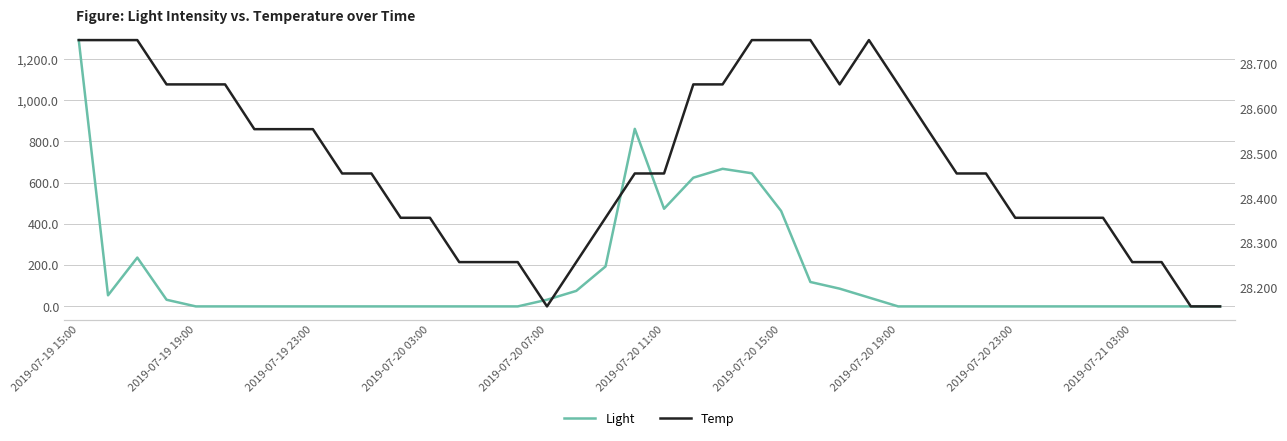

Which label corresponds to the largest value in the chart?

2019-07-19 15:00